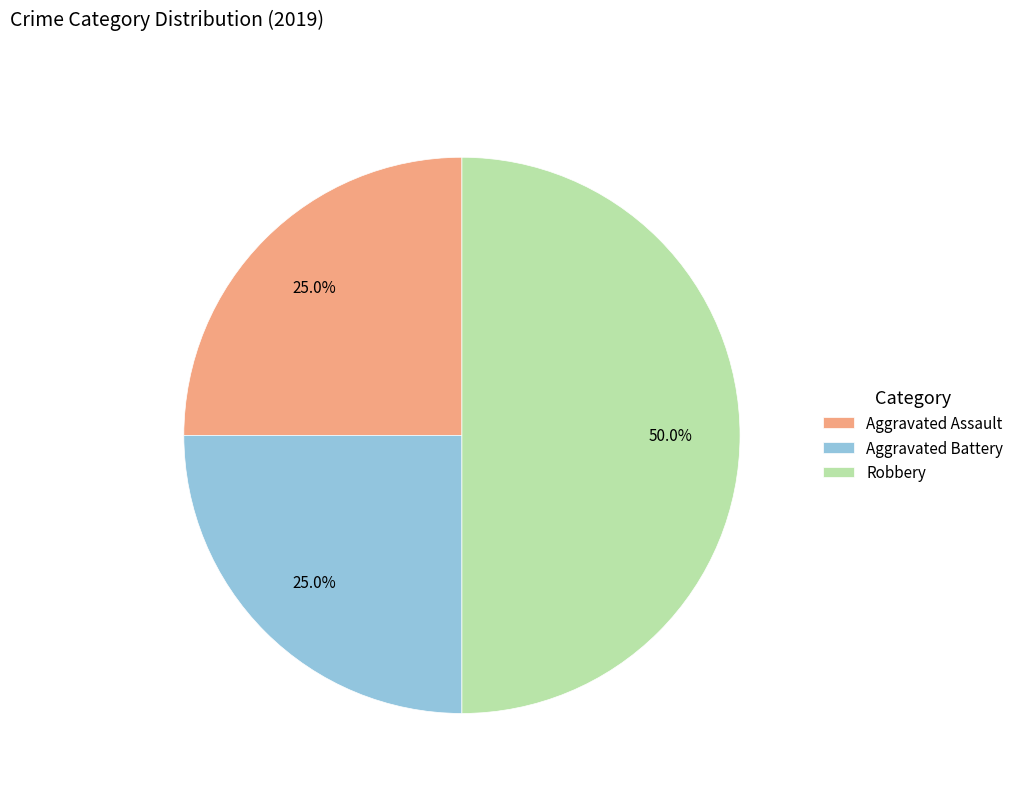

Approximately how many times larger is the value at Aggravated Assault compared to Robbery?

0.5